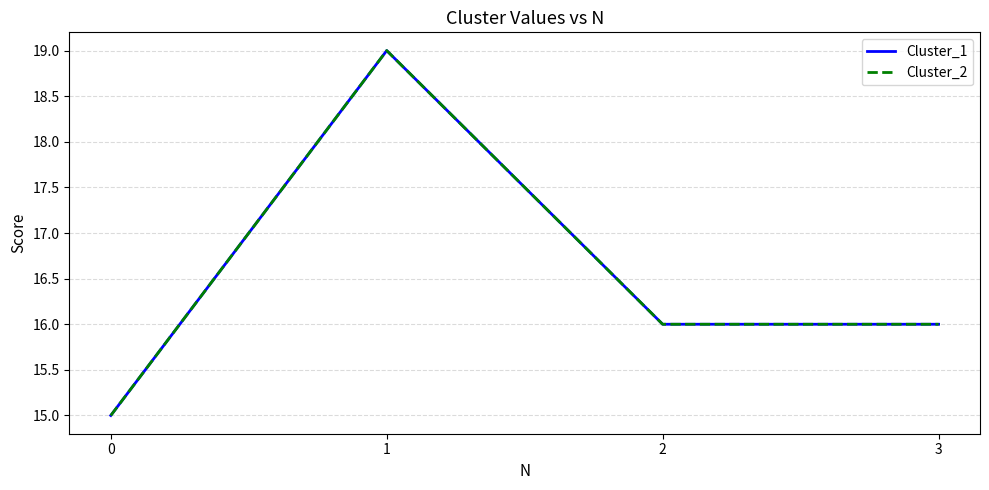

What is the lowest value of the Cluster_1 series?

15